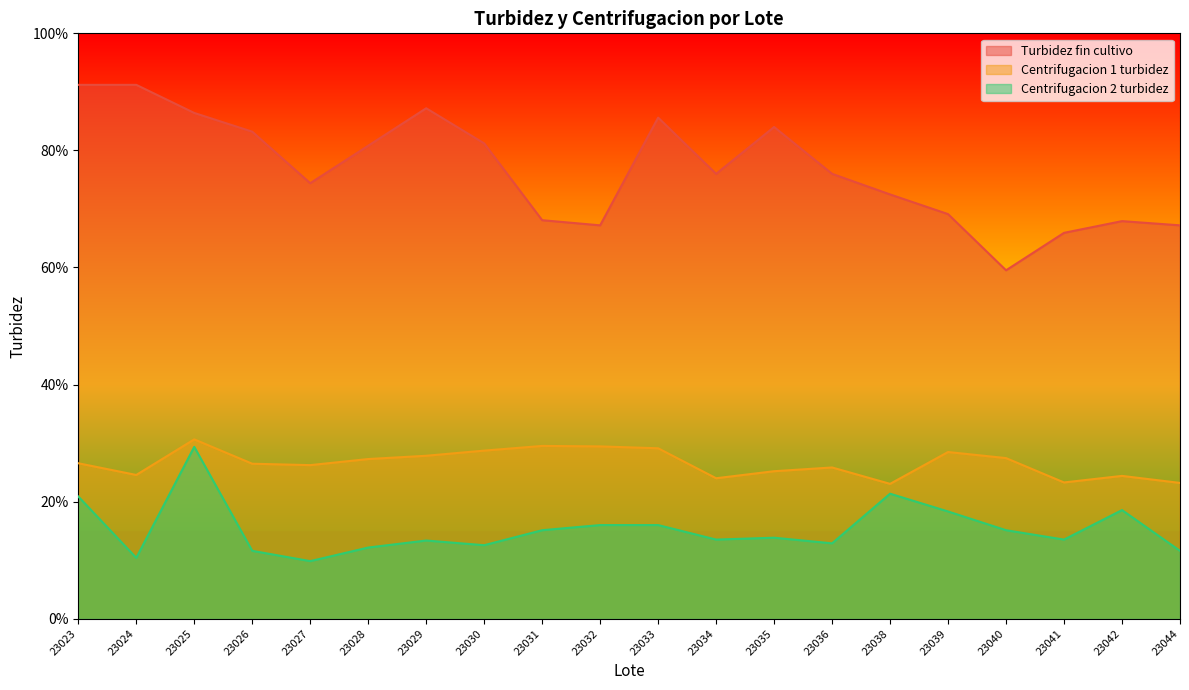

Reading right to left, transcribe all the data shown in this chart.

Turbidez fin cultivo: 23044=67.2	23042=67.9	23041=65.9	23040=59.5	23039=69.1	23038=72.5	23036=76.0	23035=84.0	23034=76.0	23033=85.6	23032=67.2	23031=68.1	23030=81.2	23029=87.2	23028=80.8	23027=74.4	23026=83.2	23025=86.4	23024=91.2	23023=91.2
Centrifugacion 1 turbidez: 23044=23.2	23042=24.4	23041=23.3	23040=27.4	23039=28.5	23038=23.0	23036=25.8	23035=25.2	23034=24.0	23033=29.1	23032=29.4	23031=29.5	23030=28.7	23029=27.8	23028=27.3	23027=26.2	23026=26.5	23025=30.6	23024=24.6	23023=26.6
Centrifugacion 2 turbidez: 23044=11.6	23042=18.6	23041=13.5	23040=15.1	23039=18.3	23038=21.4	23036=12.9	23035=13.8	23034=13.5	23033=16.0	23032=16.0	23031=15.1	23030=12.6	23029=13.4	23028=12.2	23027=9.8	23026=11.6	23025=29.4	23024=10.4	23023=20.9